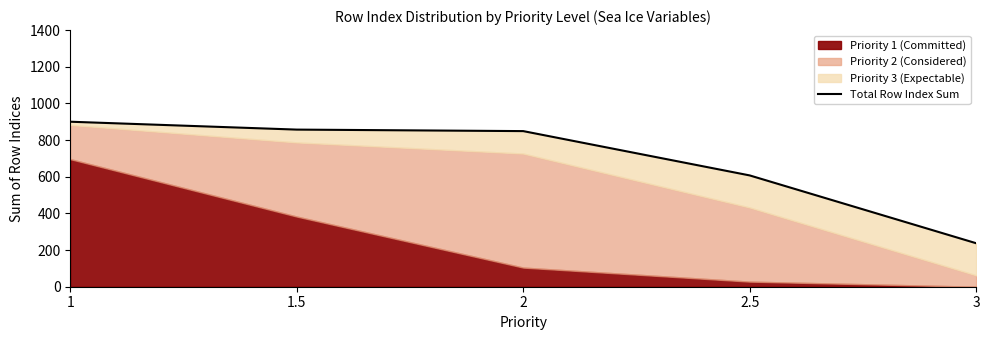

Rank the categories by value from highest to lowest.

1, 1.5, 2, 2.5, 3